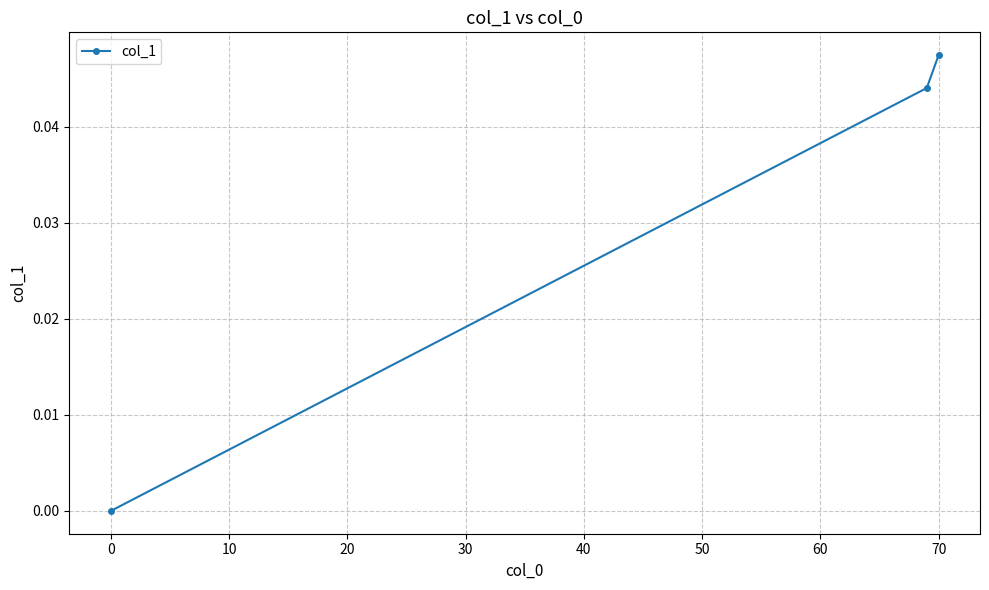

How many values exceed 0?

2